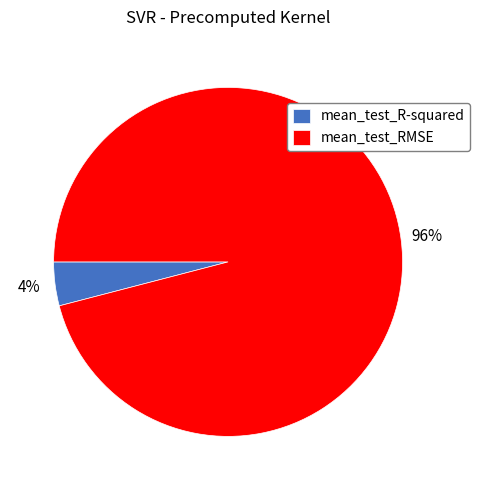

Which category has the smallest portion of the pie?

mean_test_R-squared